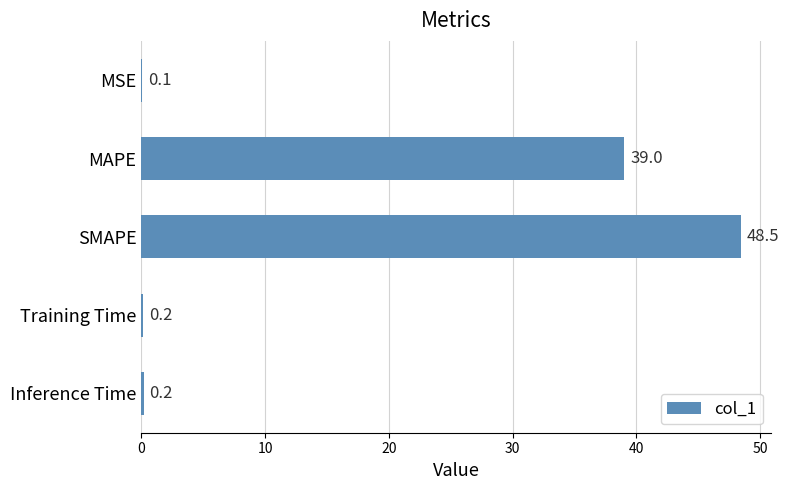

Where is the data nearest to the value 24?

MAPE